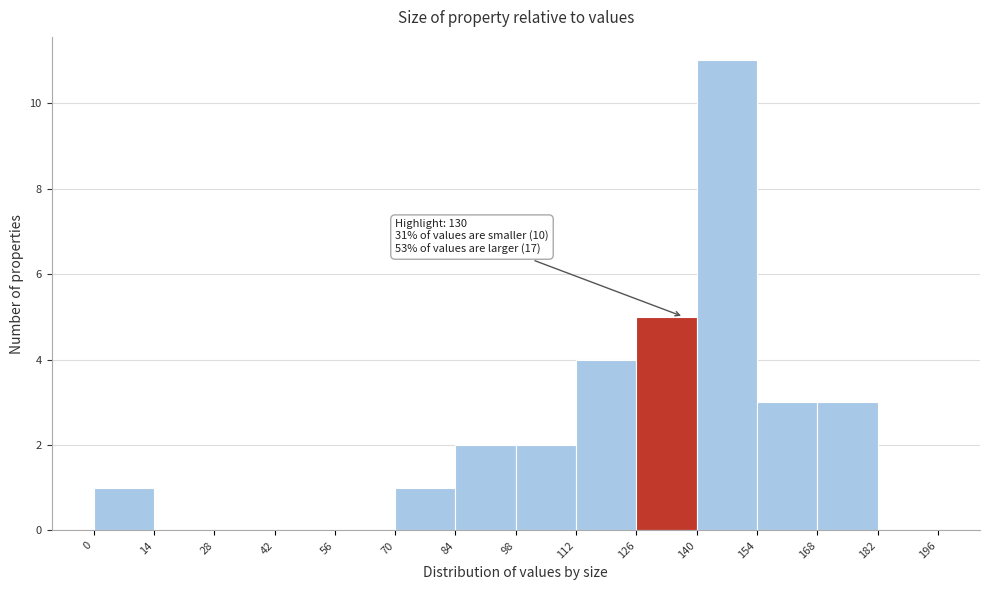

Which range on the x-axis has the tallest bar?

140 to 154